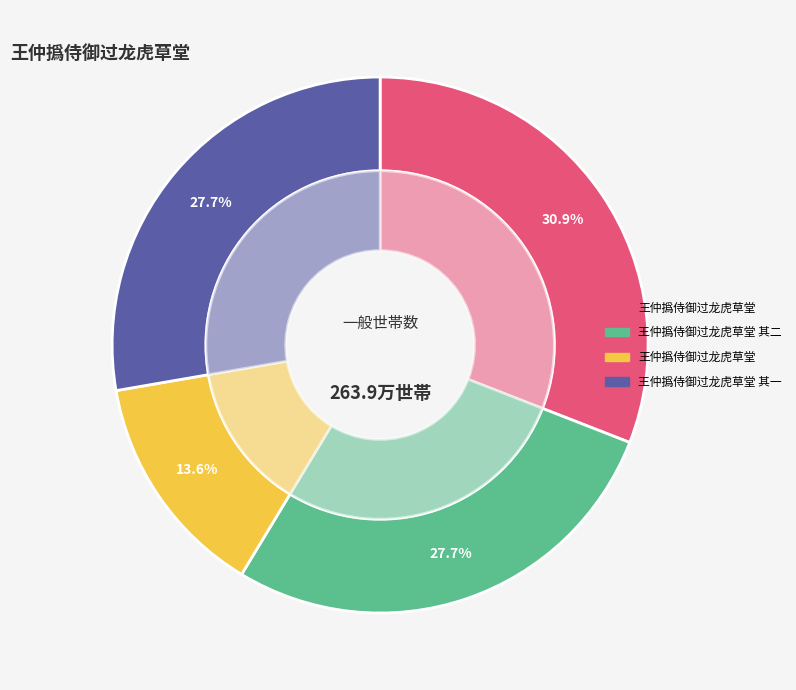

Combined, do 王仲撝侍御过龙虎草堂 其一 and 王仲撝侍御过龙虎草堂 account for over 50%?

No